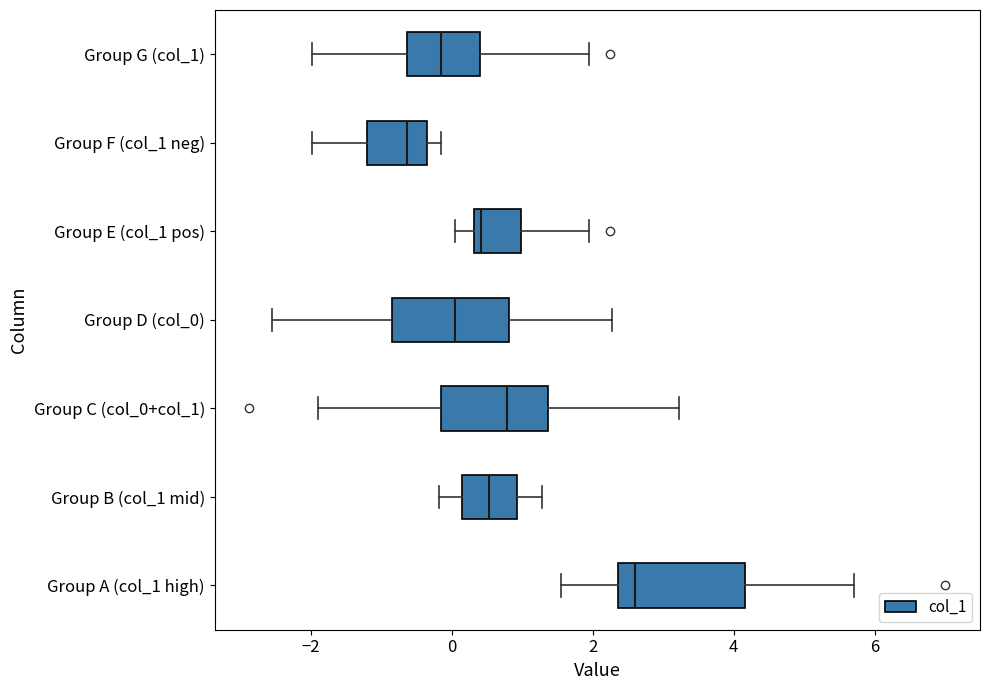

Reading bottom to top, read every box against the x-axis: the position of its median line, the range the box covers, and the ends of its whiskers. The values are not printed on the chart, so give them approximately, as read against the axis.

Group A (col_1 high): median 2.6, box 2.4 to 4.2, whiskers 1.6 to 5.8
Group B (col_1 mid): median 0.6, box 0.2 to 1.0, whiskers -0.2 to 1.2
Group C (col_0+col_1): median 0.8, box -0.2 to 1.4, whiskers -1.8 to 3.2
Group D (col_0): median 0.0, box -0.8 to 0.8, whiskers -2.6 to 2.2
Group E (col_1 pos): median 0.4 (just right of the box's left edge), box 0.4 to 1.0, whiskers 0.0 to 2.0
Group F (col_1 neg): median -0.6, box -1.2 to -0.4, whiskers -2.0 to -0.2
Group G (col_1): median -0.2, box -0.6 to 0.4, whiskers -2.0 to 2.0